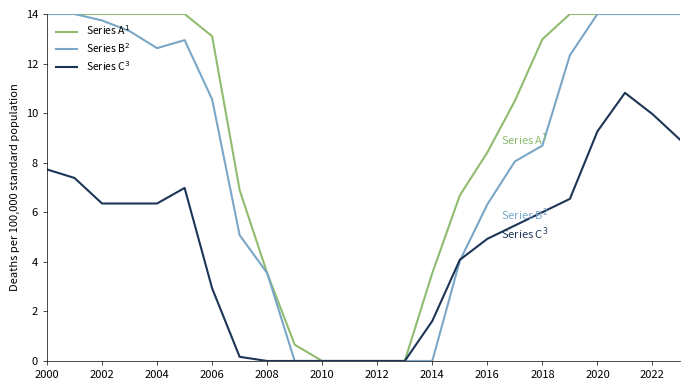

What is the total value across all series at 2016?

19.7